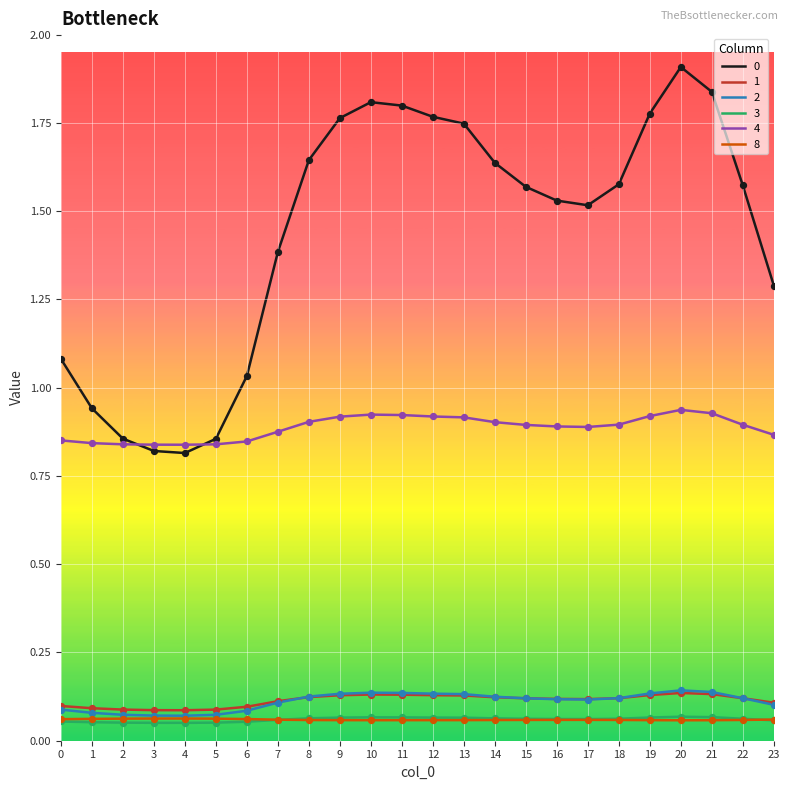

Is the value of 1 at 21 greater than the value of 8 at 23?

Yes